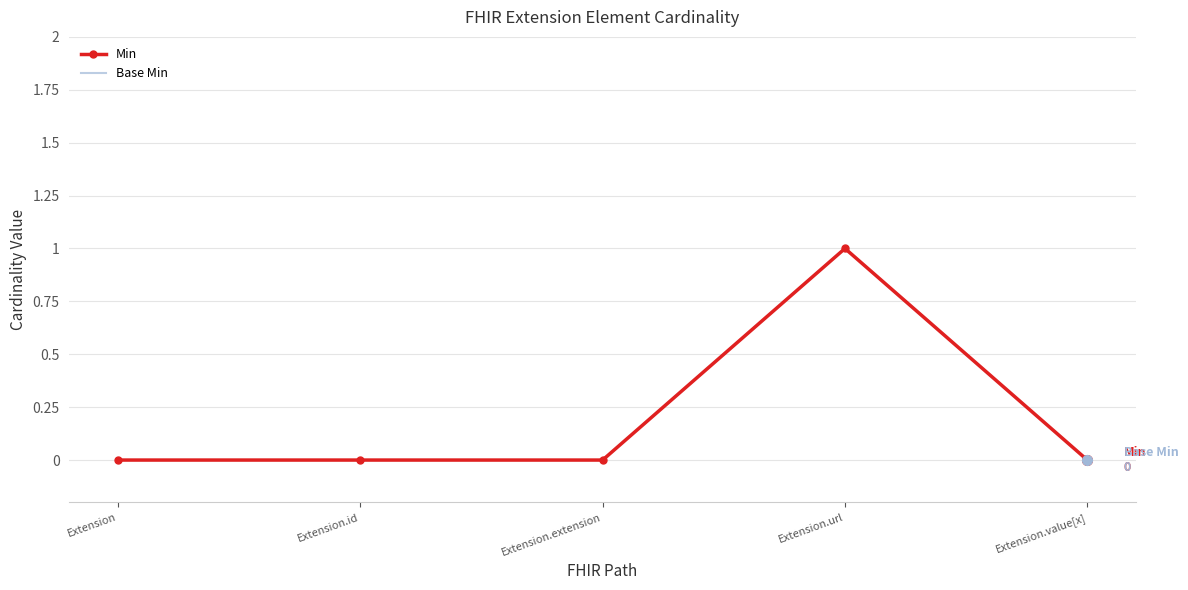

Between Extension and Extension.value[x], which series saw the biggest shift?

Min